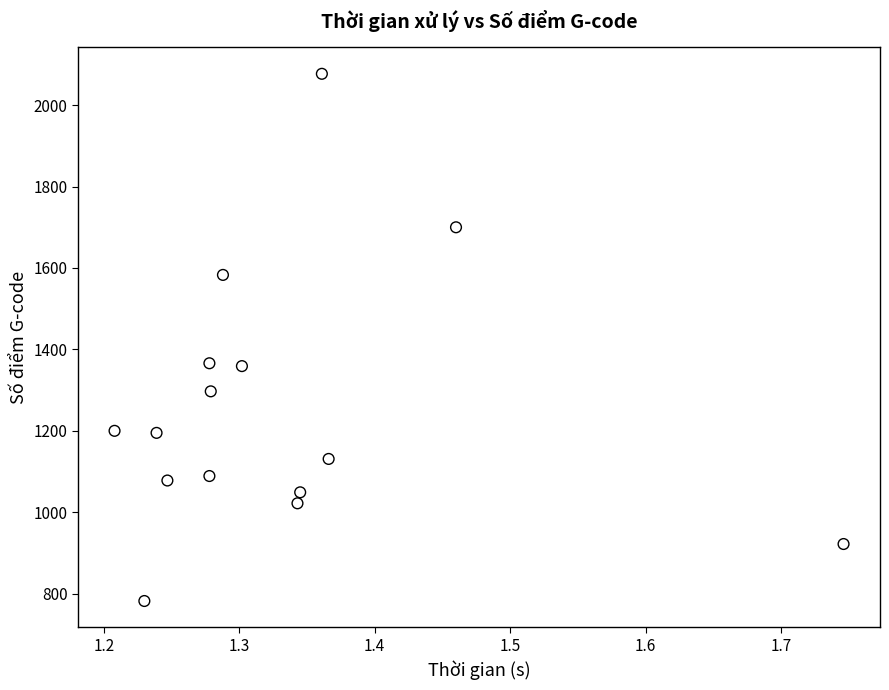

What is the range of Y values (max minus min)?

1295